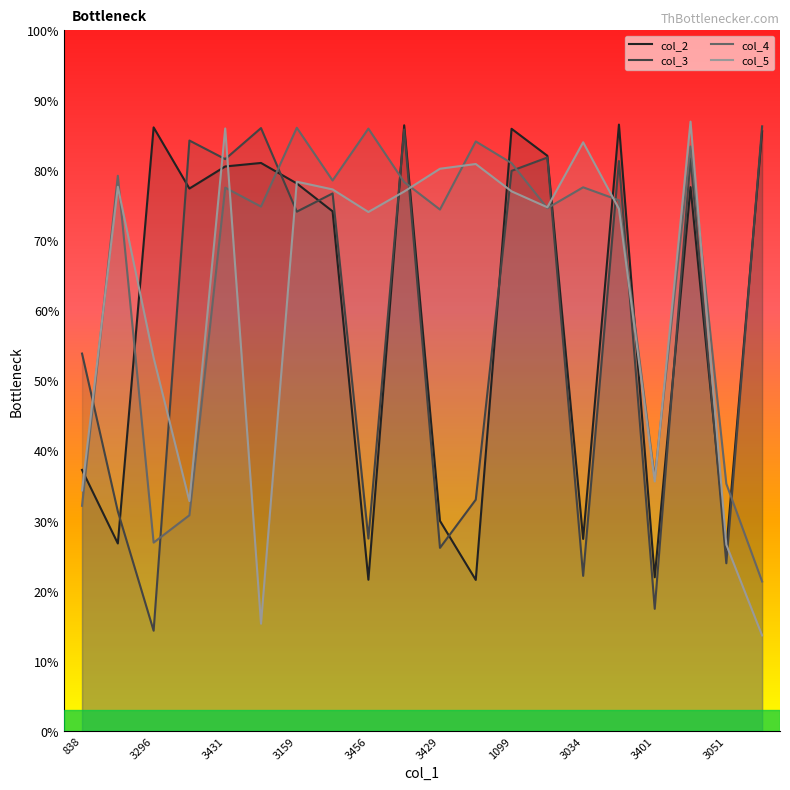

Rank the series by their maximum value, from highest to lowest.

col_5, col_2, col_3, col_4